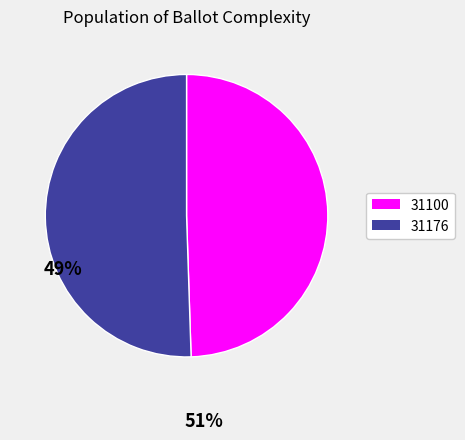

Approximately how many times larger is the value at 31176 compared to 31100?

1.0